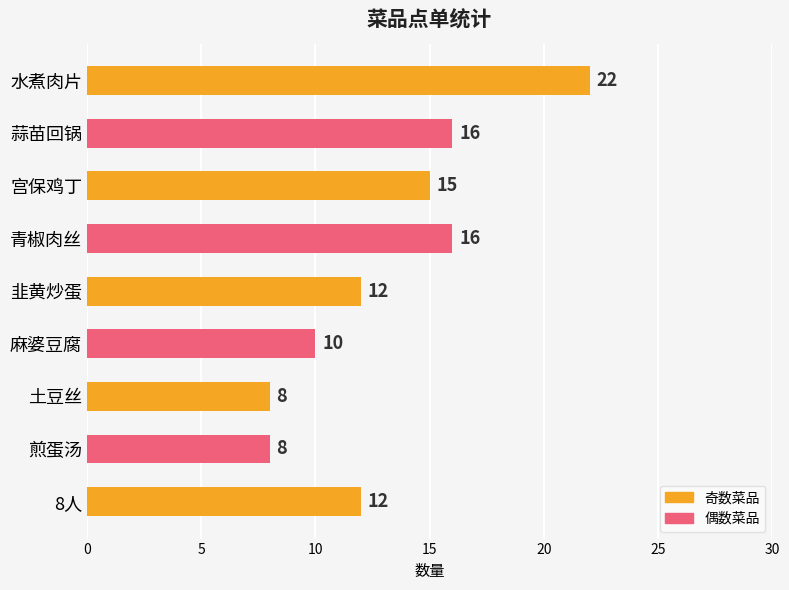

What is the sum of all values?

119